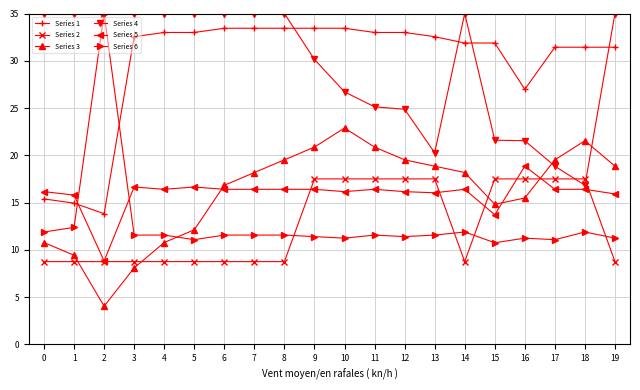

True or false: Series 2 and Series 3 cross at least once.

True